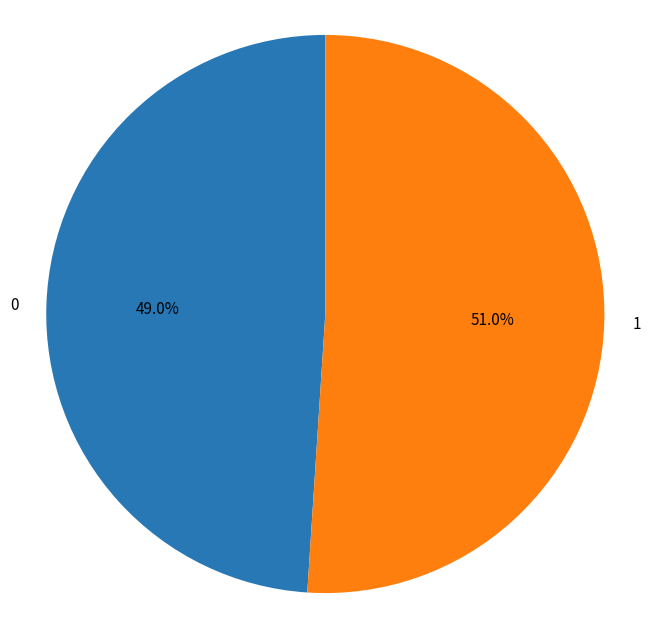

To the nearest percent, what is the combined percentage of 0 and 1?

100%